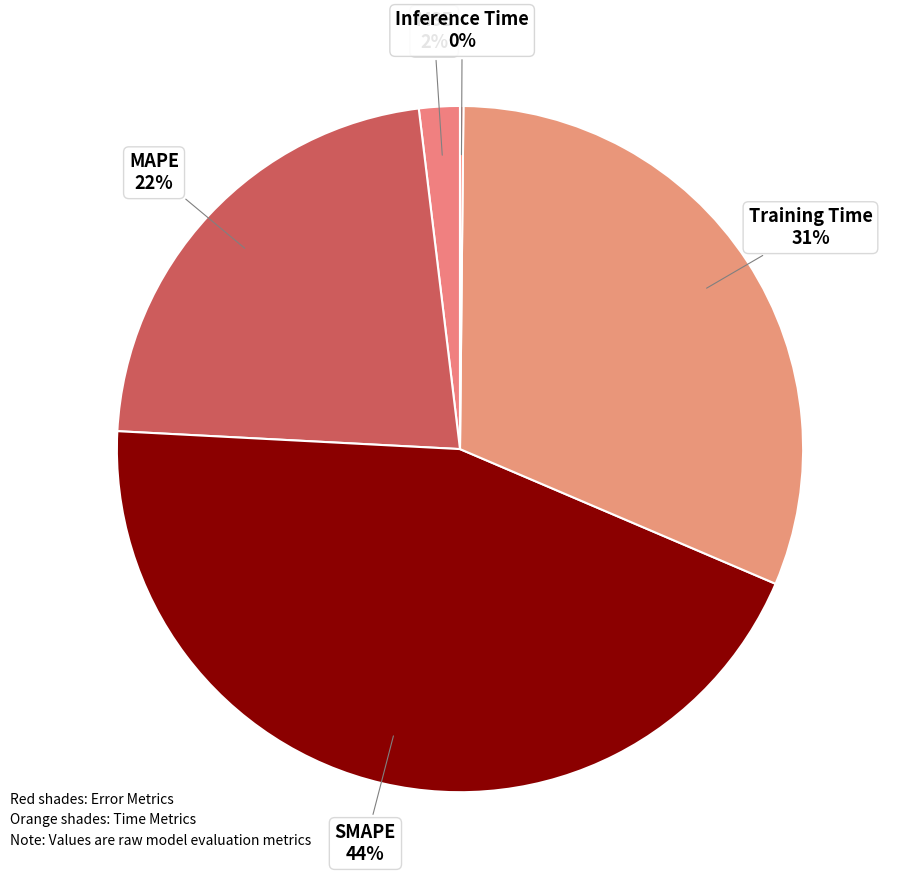

What percentage is the SMAPE slice, to the nearest percent?

44%